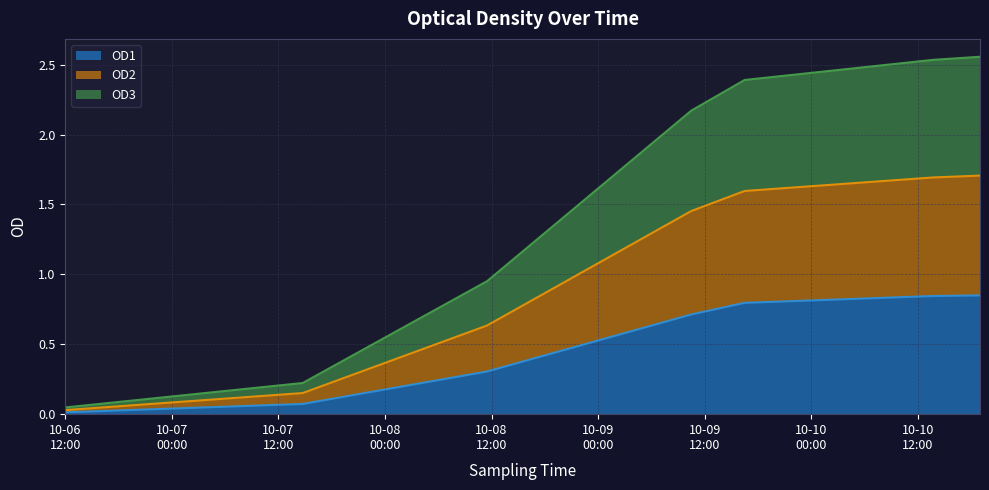

What are all the series names shown in the legend?

OD1, OD2, OD3